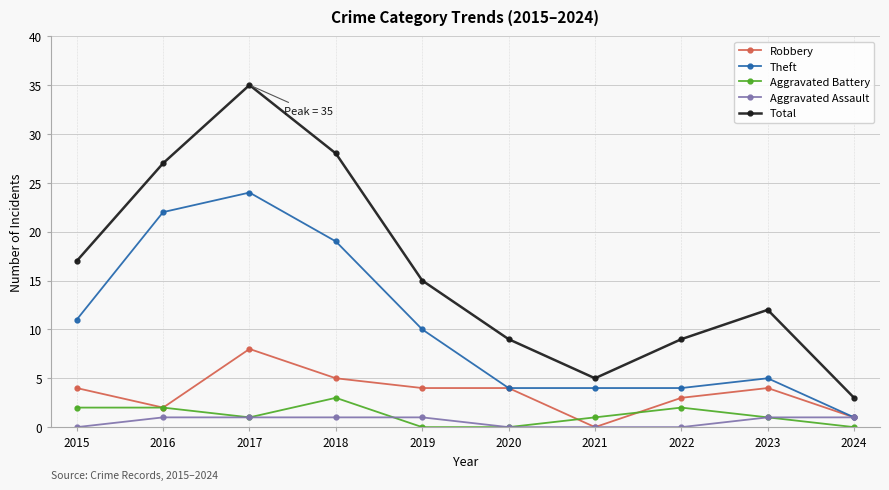

What is the approximate value of Total at 2021?

5